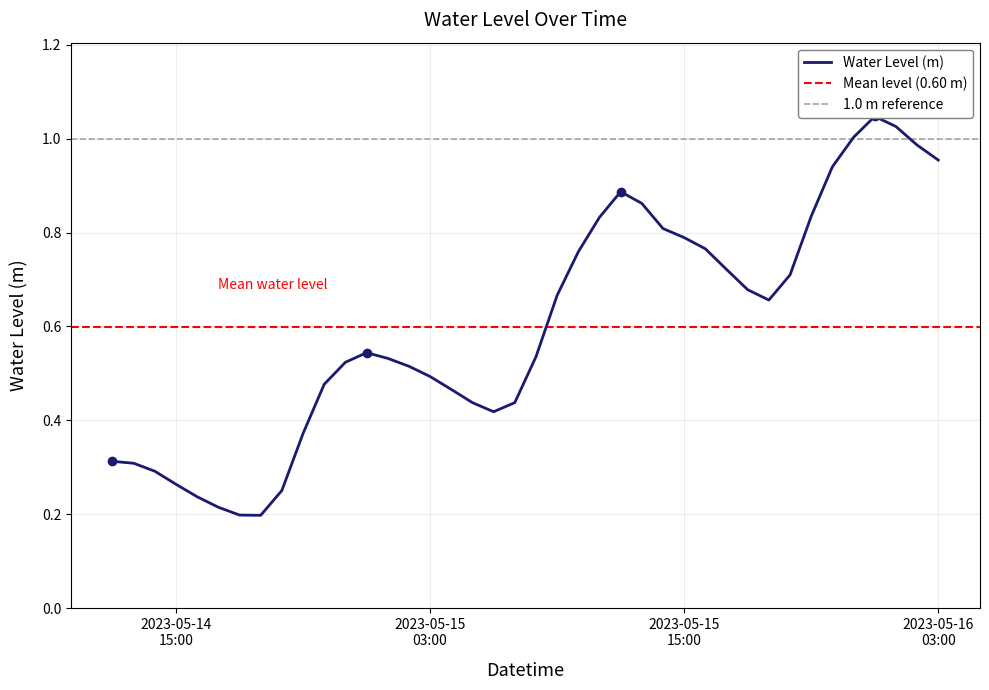

What is the change in value from 2023-05-14 18:00:00 to 2023-05-15 14:00:00?

+0.6